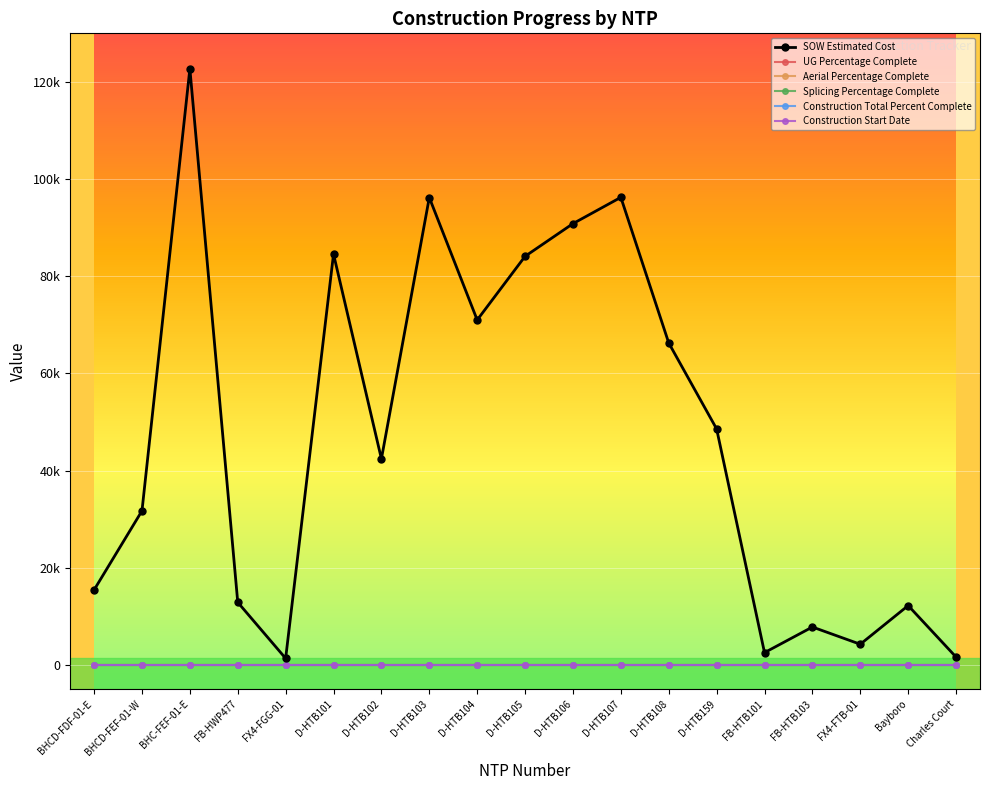

Does the chart have visible grid lines?

Yes